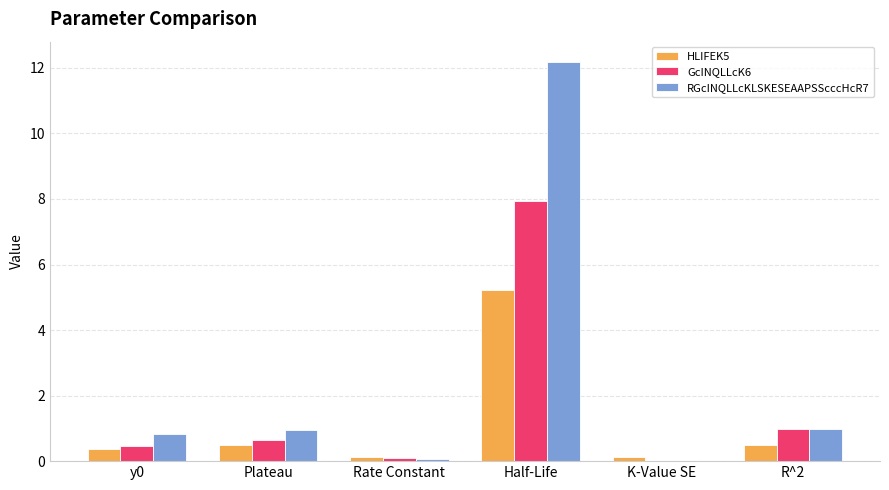

Count the number of categories in the chart.

6